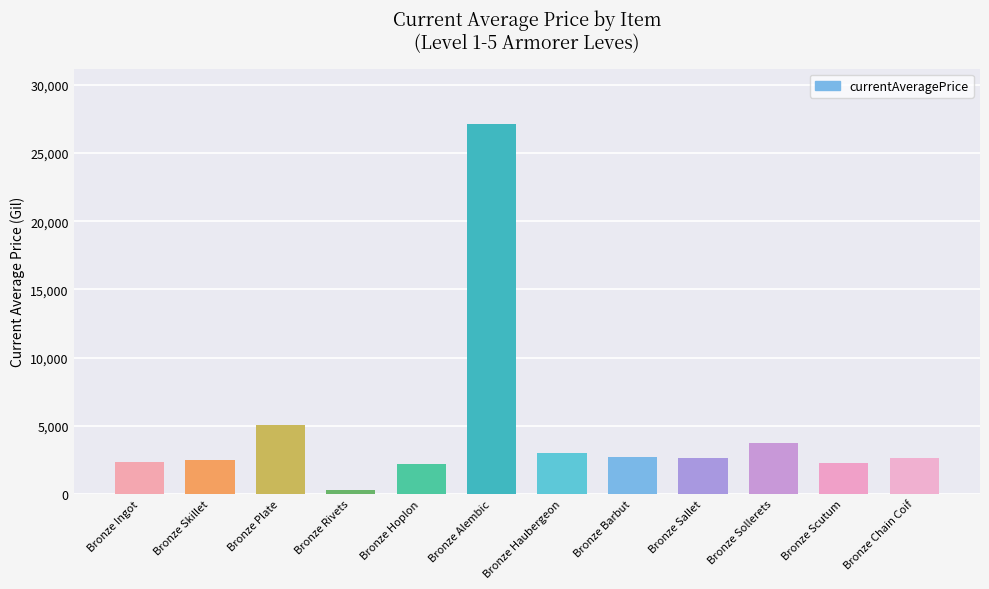

How many values are below 2662?

6